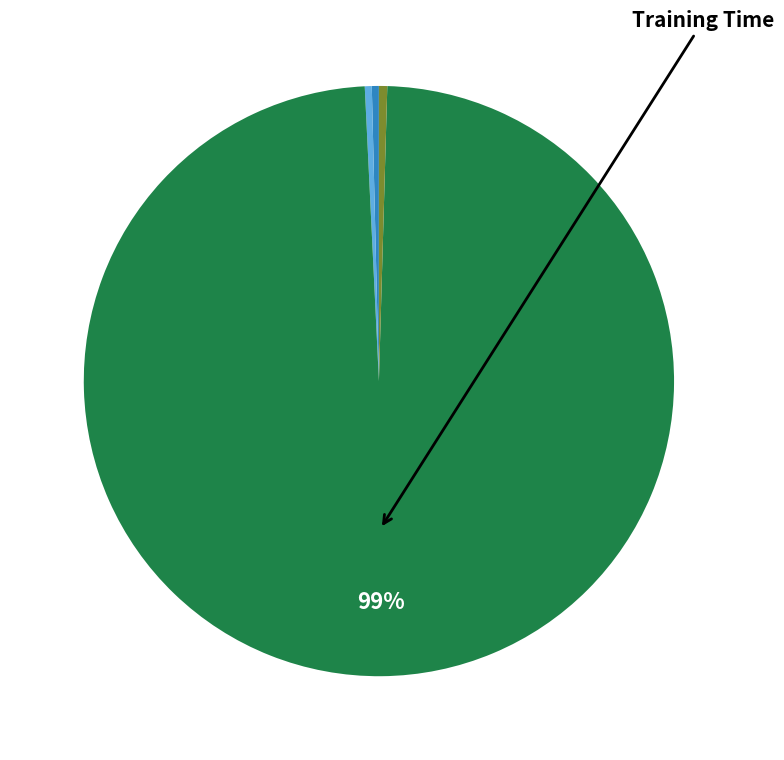

Is there any slice that represents more than half of the pie?

Yes